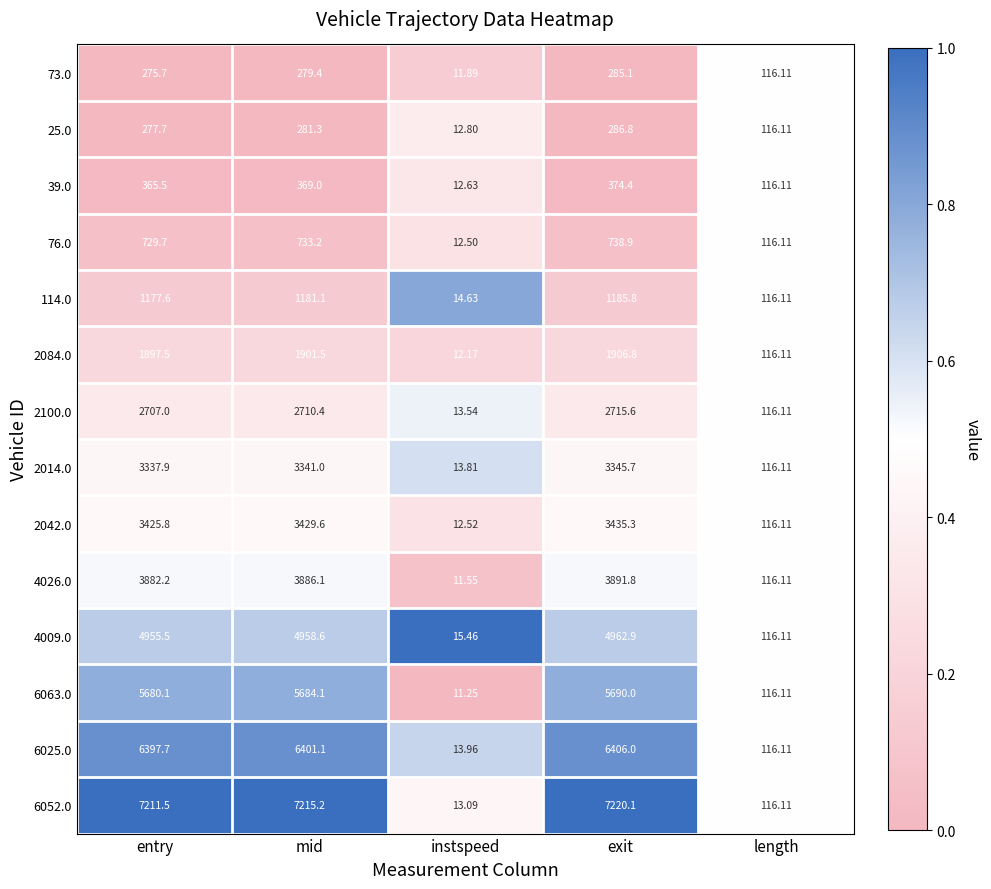

Where is 2100.0 nearest to the value 1364?

length